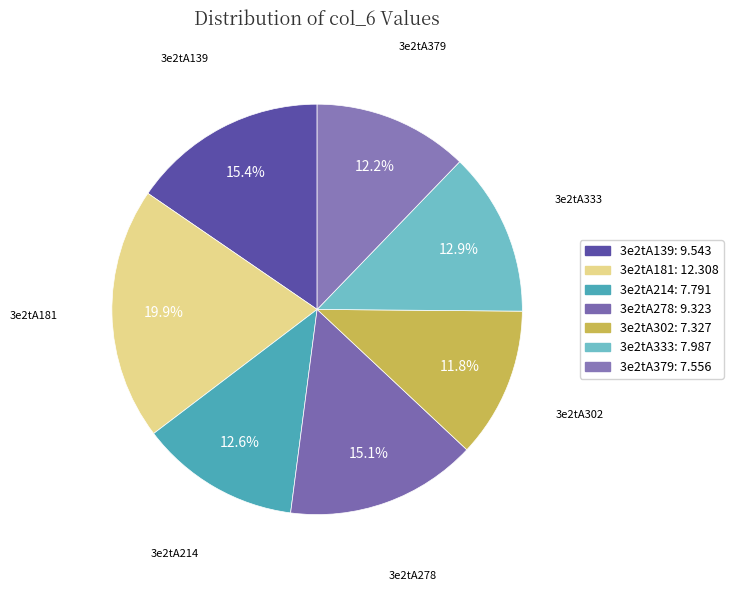

To the nearest percent, what is the difference between the largest and smallest slice percentages?

8%